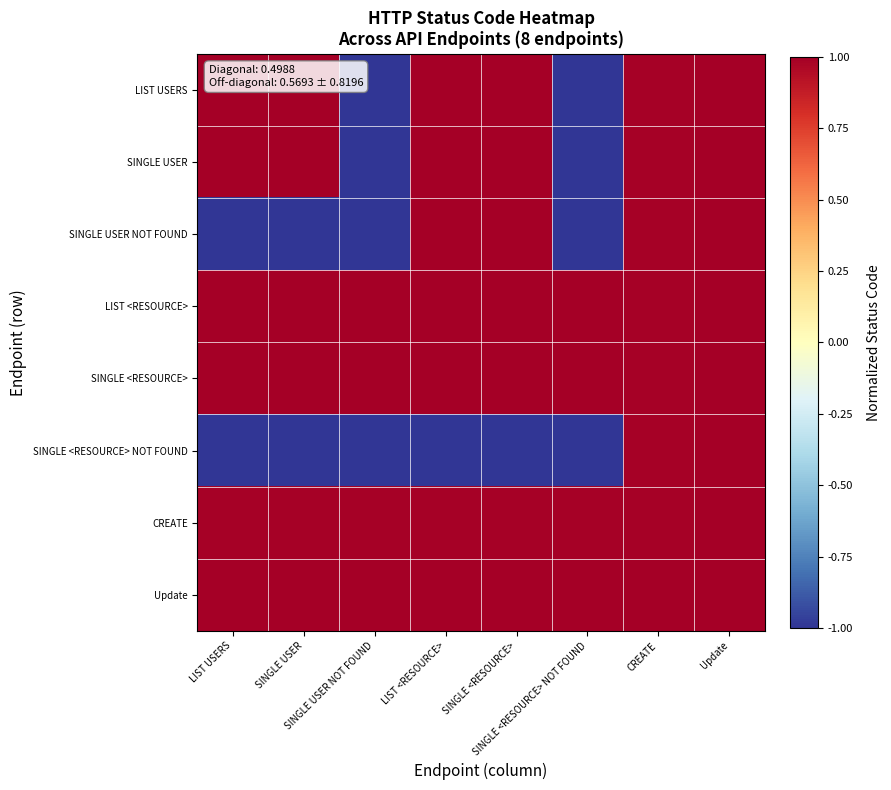

Reading right to left, extract all data points from this chart.

LIST USERS: Update=1.0	CREATE=1.0	SINGLE <RESOURCE> NOT FOUND=-1.0	SINGLE <RESOURCE>=1.0	LIST <RESOURCE>=1.0	SINGLE USER NOT FOUND=-1.0	SINGLE USER=1.0	LIST USERS=1.0
SINGLE USER: Update=1.0	CREATE=1.0	SINGLE <RESOURCE> NOT FOUND=-1.0	SINGLE <RESOURCE>=1.0	LIST <RESOURCE>=1.0	SINGLE USER NOT FOUND=-1.0	SINGLE USER=1.0	LIST USERS=1.0
SINGLE USER NOT FOUND: Update=1.0	CREATE=1.0	SINGLE <RESOURCE> NOT FOUND=-1.0	SINGLE <RESOURCE>=1.0	LIST <RESOURCE>=1.0	SINGLE USER NOT FOUND=-1.0	SINGLE USER=-1.0	LIST USERS=-1.0
LIST <RESOURCE>: Update=1.0	CREATE=1.0	SINGLE <RESOURCE> NOT FOUND=1.0	SINGLE <RESOURCE>=1.0	LIST <RESOURCE>=1.0	SINGLE USER NOT FOUND=1.0	SINGLE USER=1.0	LIST USERS=1.0
SINGLE <RESOURCE>: Update=1.0	CREATE=1.0	SINGLE <RESOURCE> NOT FOUND=1.0	SINGLE <RESOURCE>=1.0	LIST <RESOURCE>=1.0	SINGLE USER NOT FOUND=1.0	SINGLE USER=1.0	LIST USERS=1.0
SINGLE <RESOURCE> NOT FOUND: Update=1.0	CREATE=1.0	SINGLE <RESOURCE> NOT FOUND=-1.0	SINGLE <RESOURCE>=-1.0	LIST <RESOURCE>=-1.0	SINGLE USER NOT FOUND=-1.0	SINGLE USER=-1.0	LIST USERS=-1.0
CREATE: Update=1.0	CREATE=1.0	SINGLE <RESOURCE> NOT FOUND=1.0	SINGLE <RESOURCE>=1.0	LIST <RESOURCE>=1.0	SINGLE USER NOT FOUND=1.0	SINGLE USER=1.0	LIST USERS=1.0
Update: Update=1.0	CREATE=1.0	SINGLE <RESOURCE> NOT FOUND=1.0	SINGLE <RESOURCE>=1.0	LIST <RESOURCE>=1.0	SINGLE USER NOT FOUND=1.0	SINGLE USER=1.0	LIST USERS=1.0